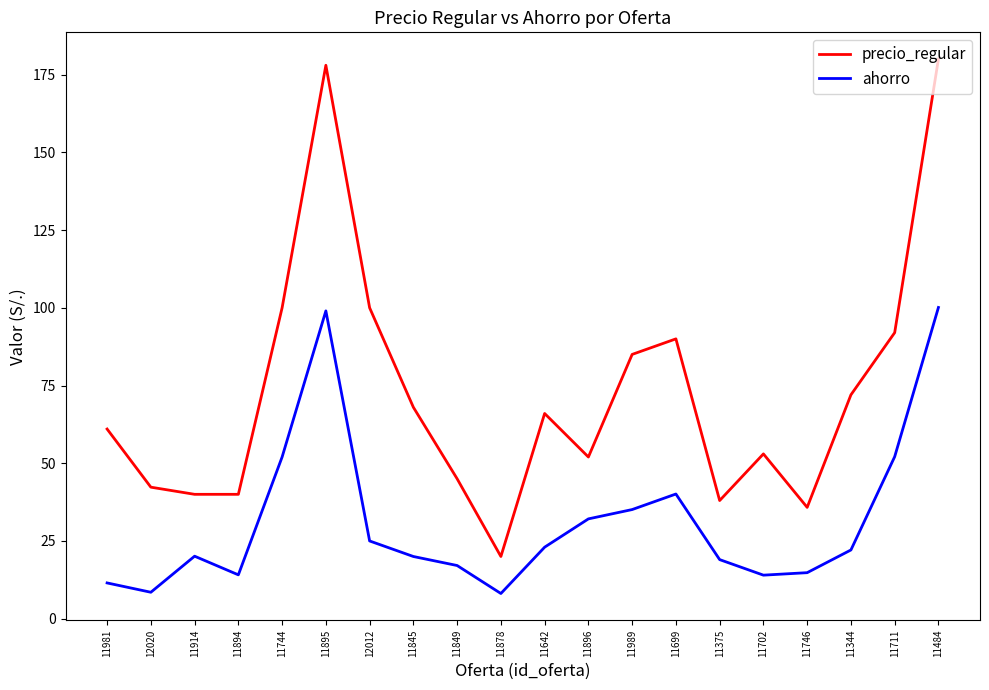

What is the smallest value displayed?

8.1